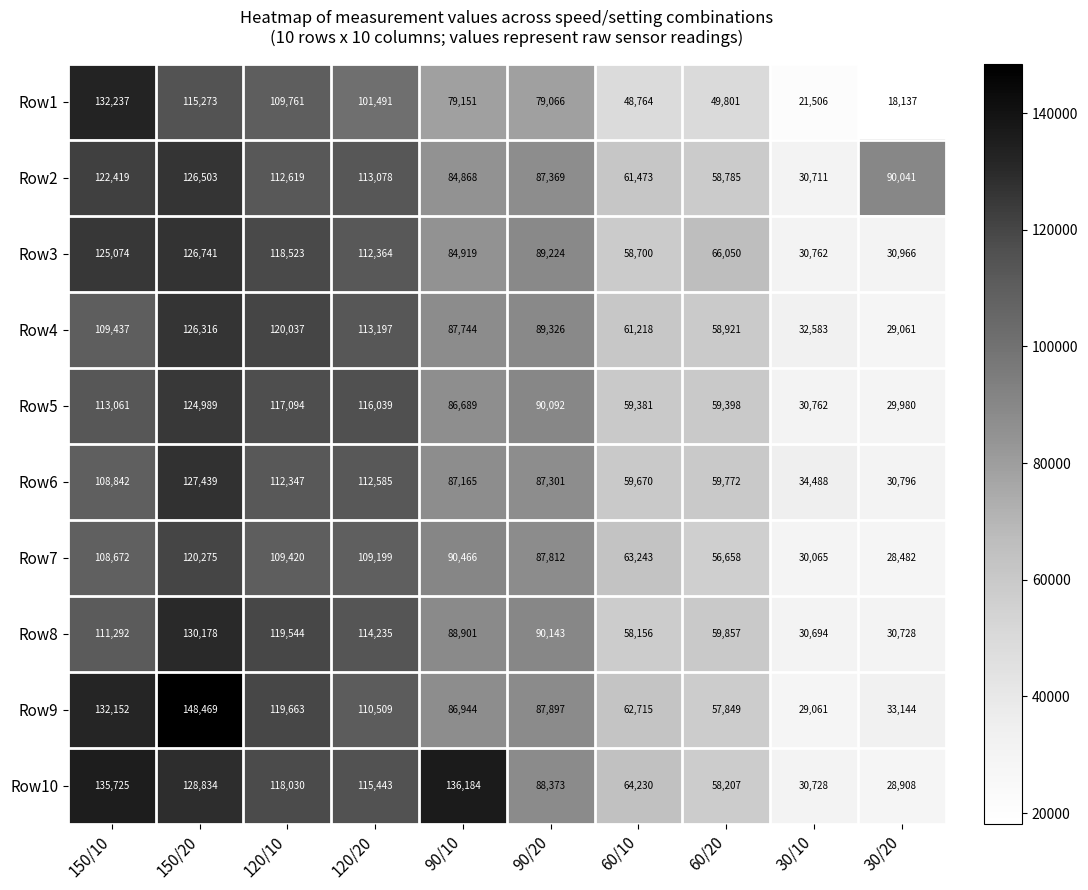

At 90/20, list the series in order from largest to smallest.

Row8, Row5, Row4, Row3, Row10, Row9, Row7, Row2, Row6, Row1